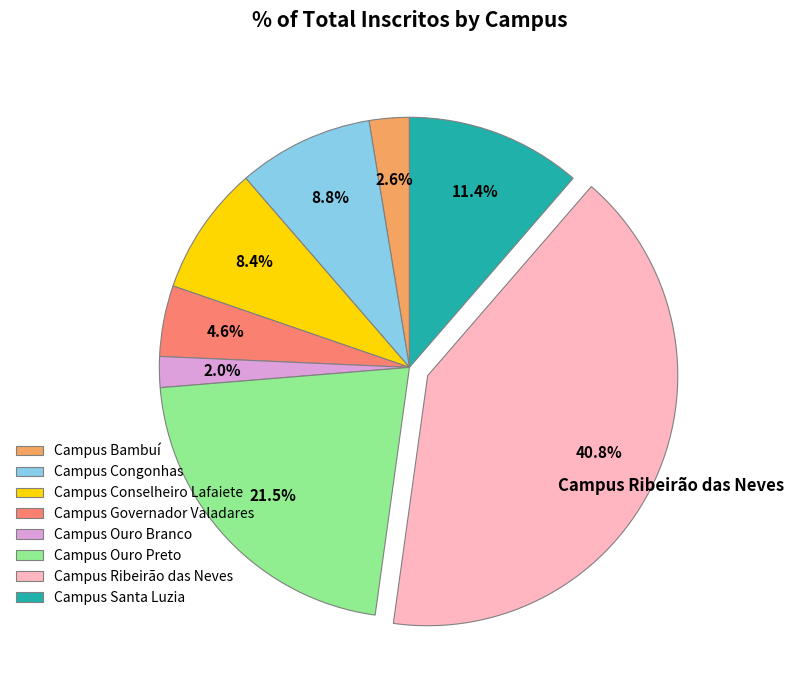

Is there a majority slice in this chart?

No